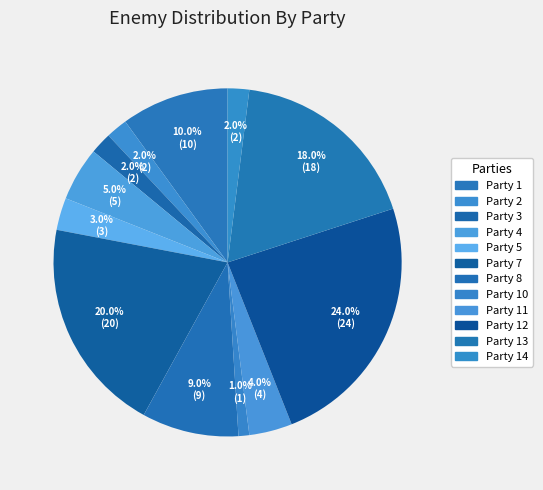

How many segments does this pie chart have?

12